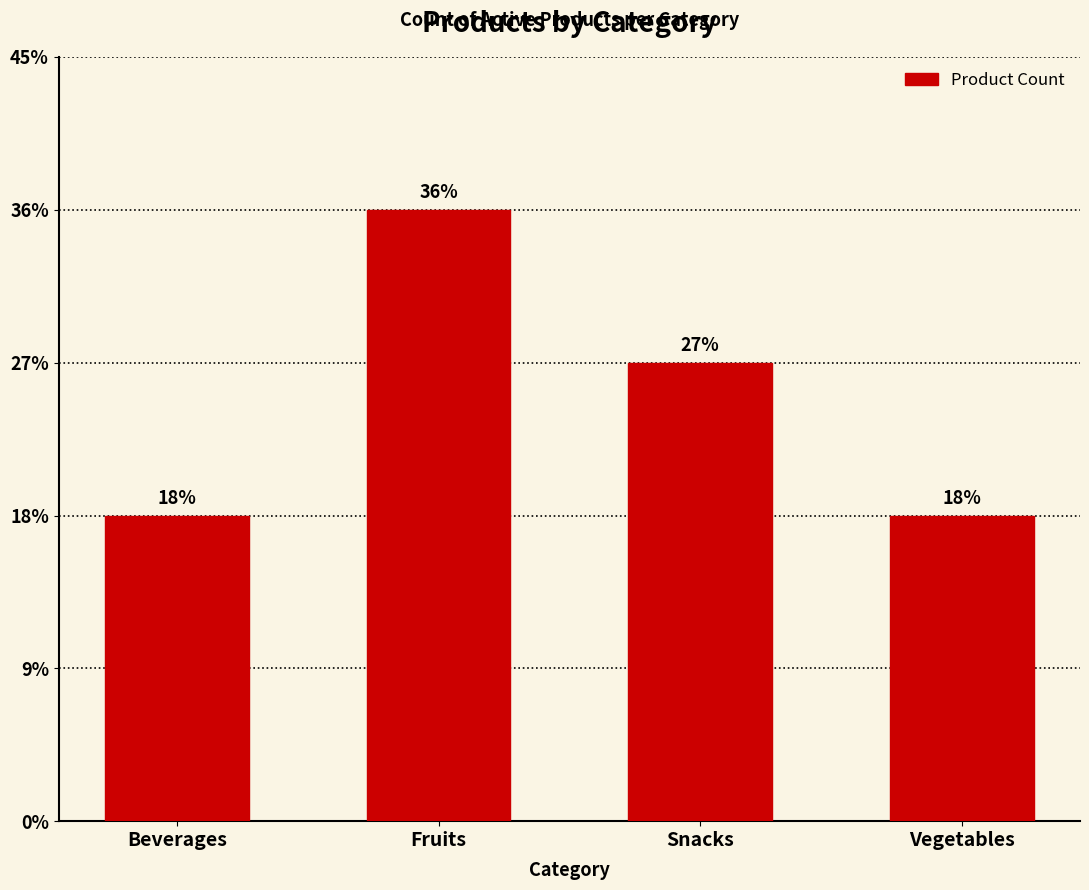

Are the bars horizontal?

No